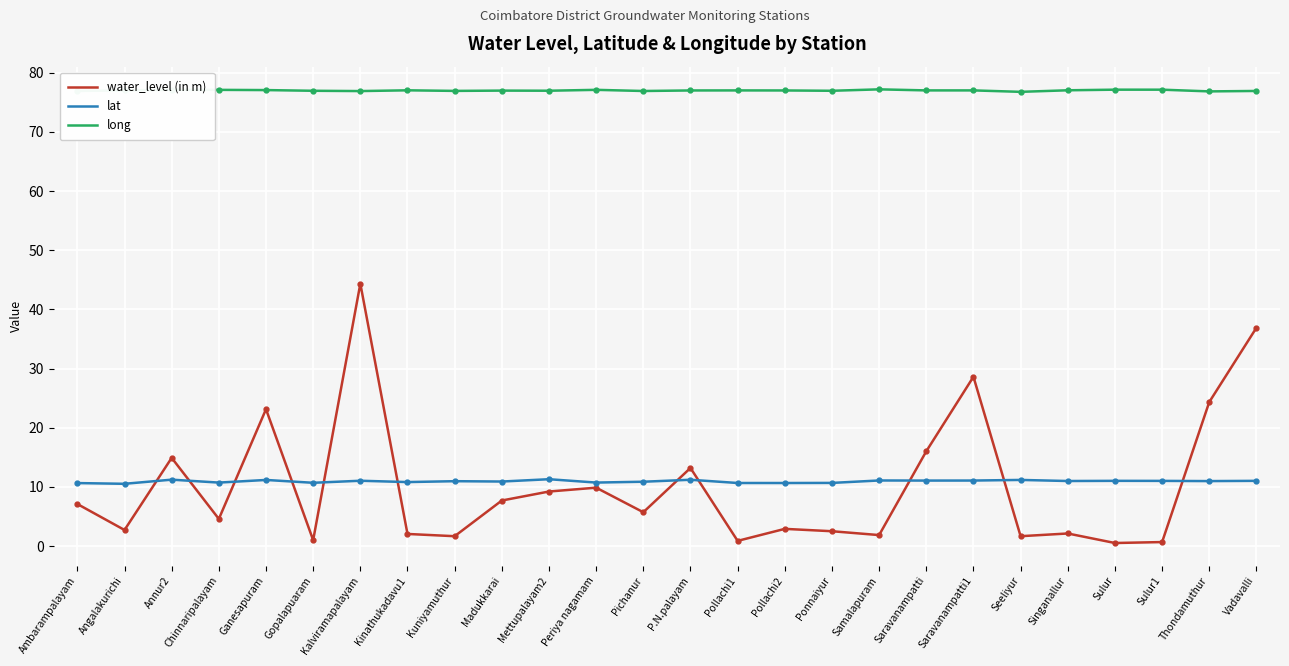

At how many categories does at least one series exceed 58?

26